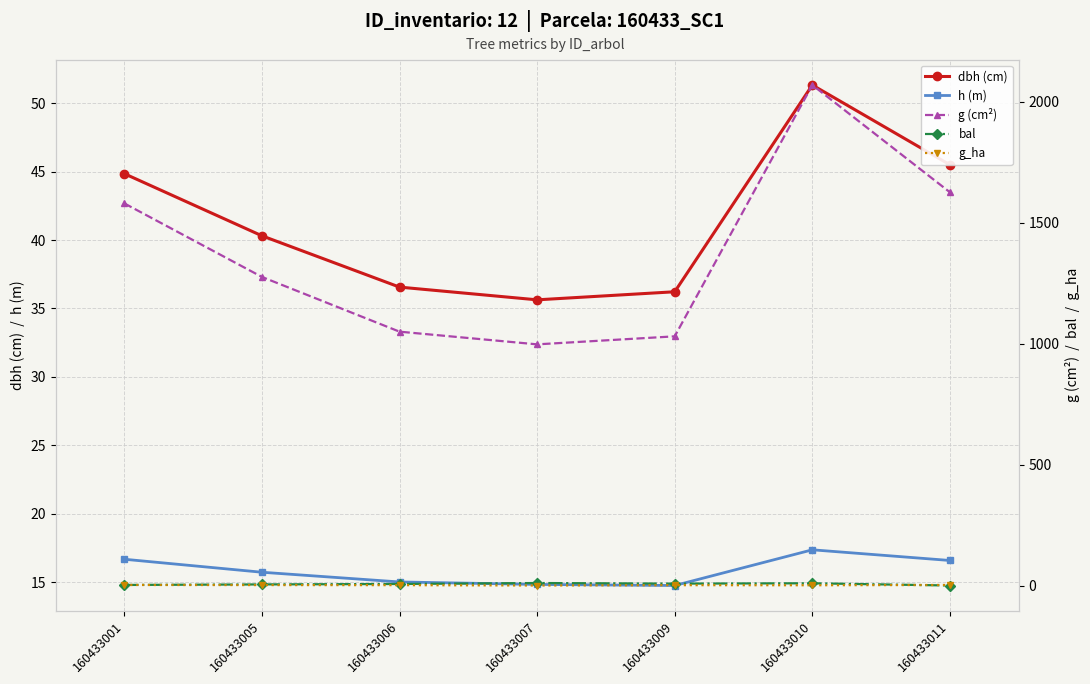

Reading left to right, transcribe all the data shown in this chart.

dbh (cm): 44.9	40.3	36.6	35.6	36.2	51.3	45.5
h (m): 16.7	15.7	15.0	14.8	14.8	17.4	16.6
g (cm²): 1580.1	1275.9	1049.7	997.2	1030.3	2069.5	1626.0
bal: 2.3	4.5	6.3	10.3	7.8	9.3	0.0
g_ha: 2.2	1.8	1.5	0.0	1.5	1.1	2.3